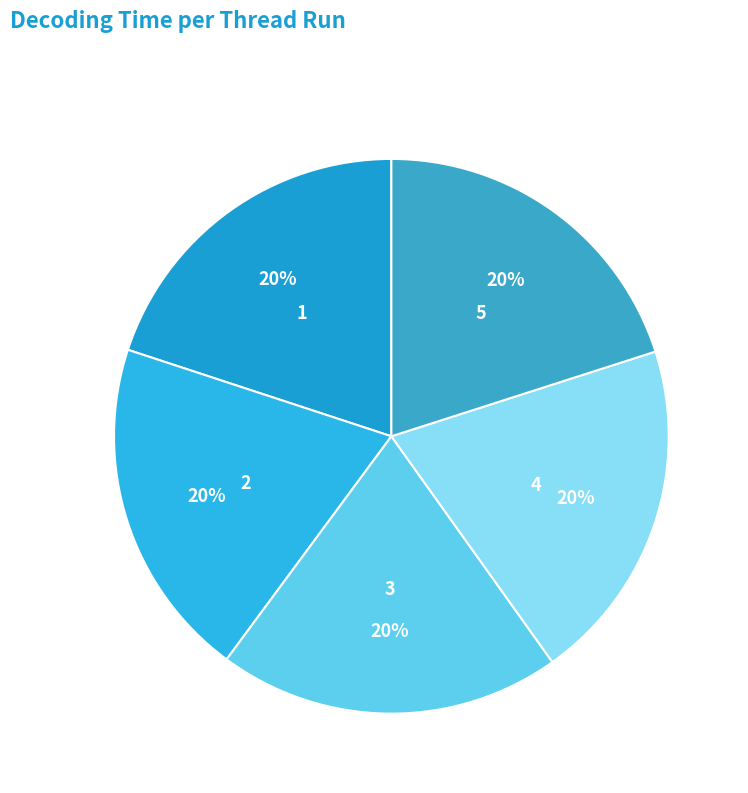

What is the ratio of the value at 5 to the value at 4?

1.0